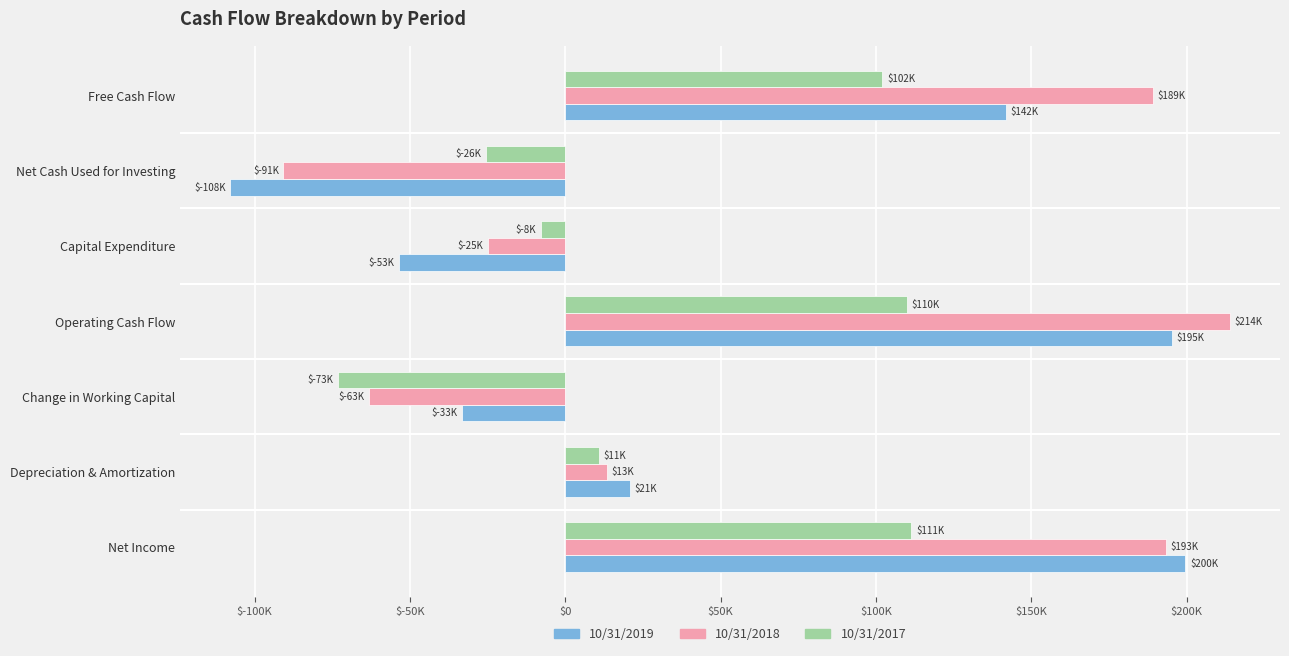

What is the lowest value of the 10/31/2018 series?

-90723